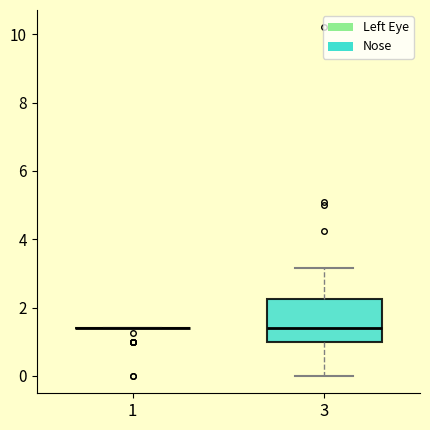

Reading left to right, read every box against the y-axis: the position of its median line, the range the box covers, and the ends of its whiskers. The values are not printed on the chart, so give them approximately, as read against the axis.

1: box collapsed to a line at 1.4, whiskers 1.4 to 1.4
3: median 1.4, box 1.0 to 2.2, whiskers 0.0 to 3.2